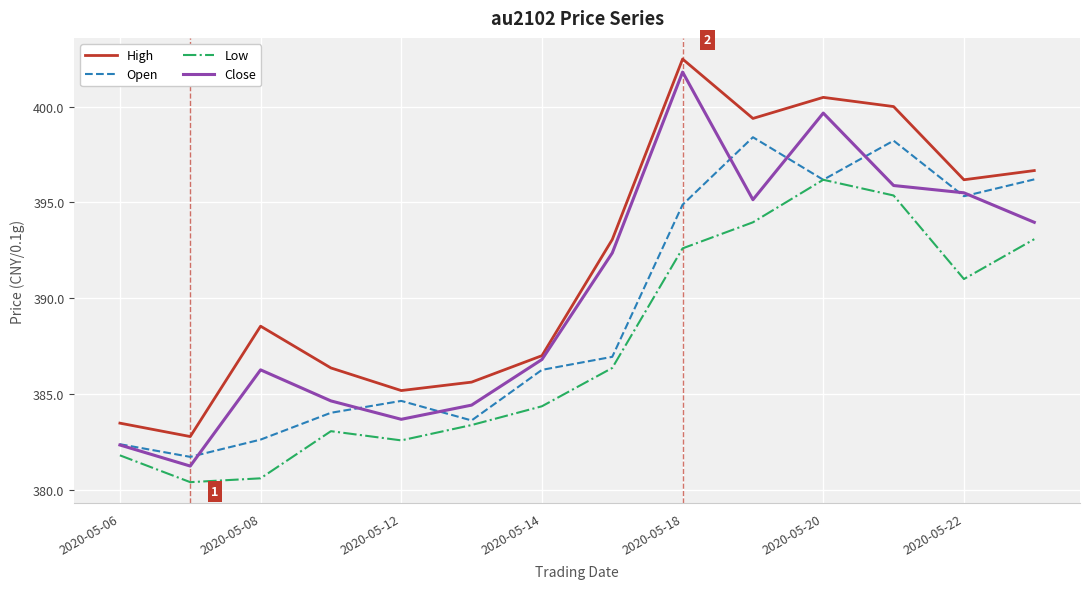

Rank the series by their maximum value, from highest to lowest.

High, Close, Open, Low